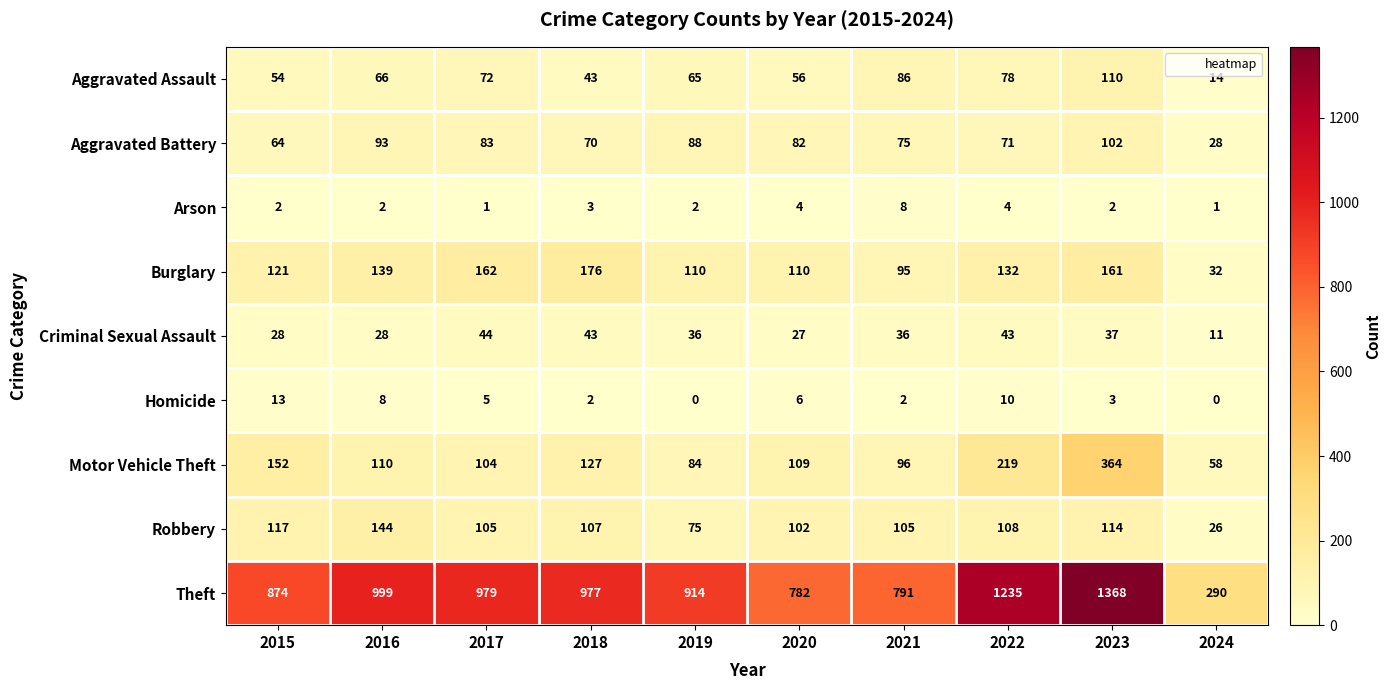

The Criminal Sexual Assault series shows 28 at 2016. True or false?

True